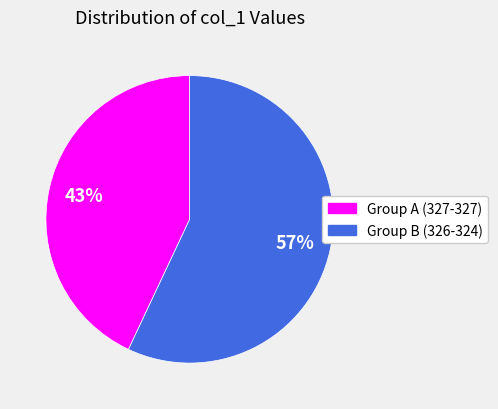

Between Group A (327-327) and Group B (326-324), which is larger?

Group B (326-324)